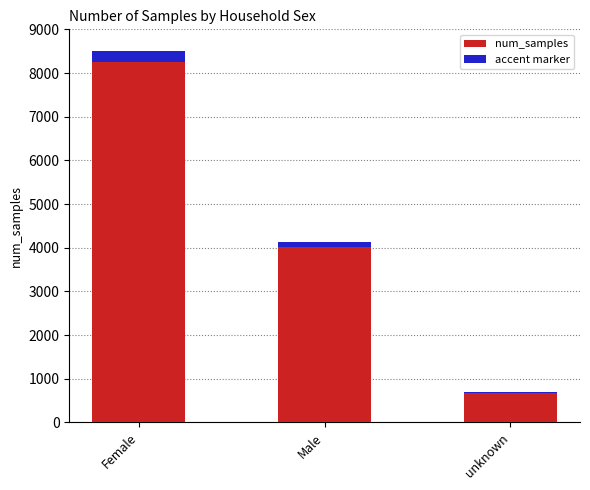

The value at Female is 8499. True or false?

True